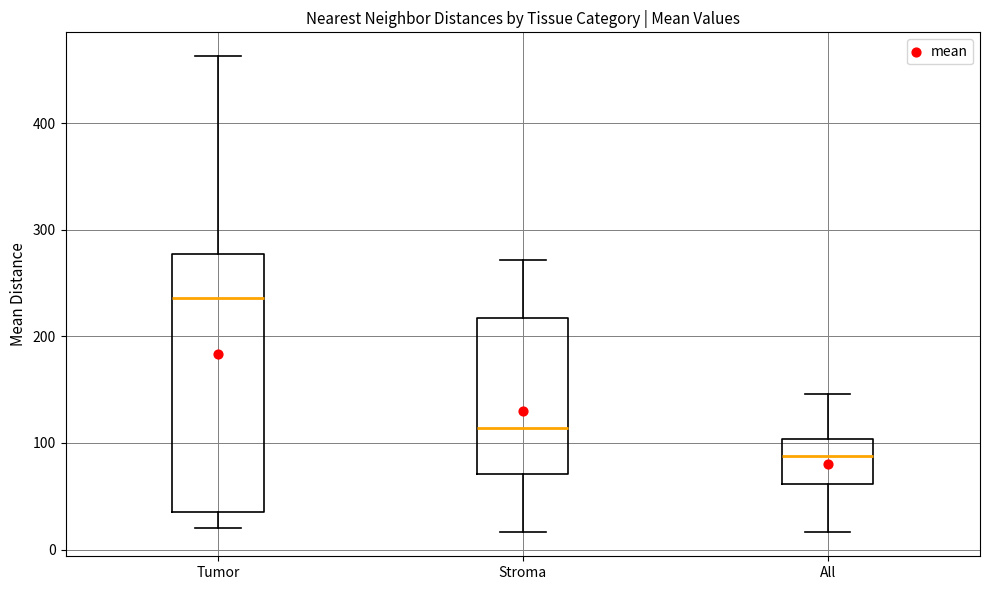

Comparing the boxes themselves (not the whiskers), which one is the tallest?

Tumor